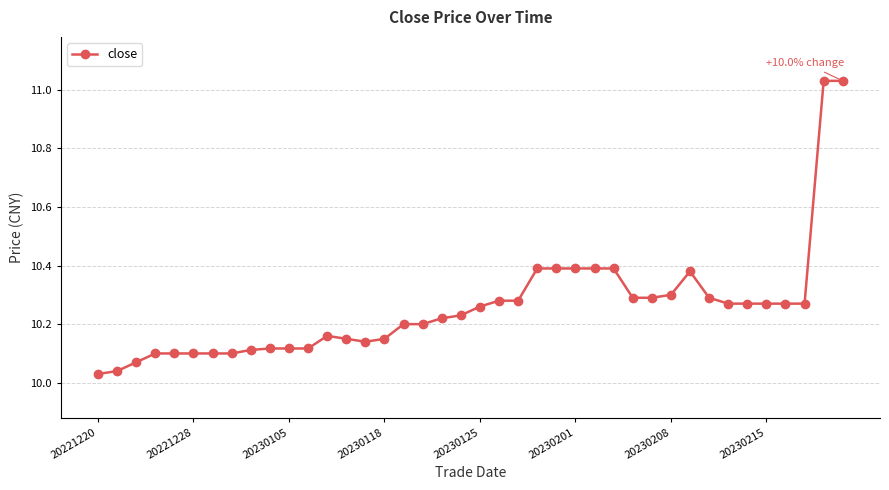

What is the sum of all values?

410.3